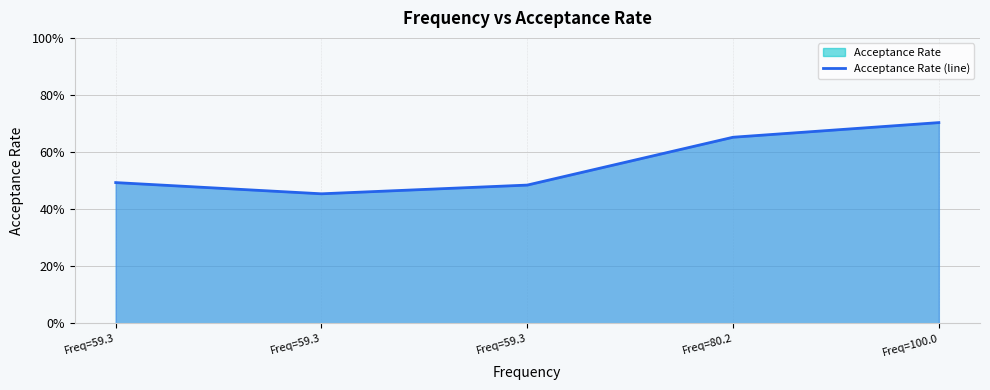

How many lines are shown in the chart?

1